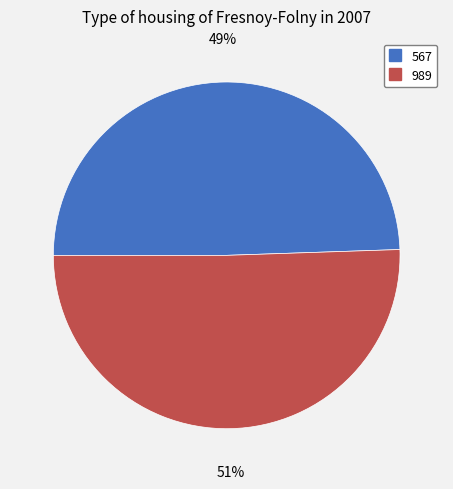

Is the sum of 567 and 989 greater than half?

Yes